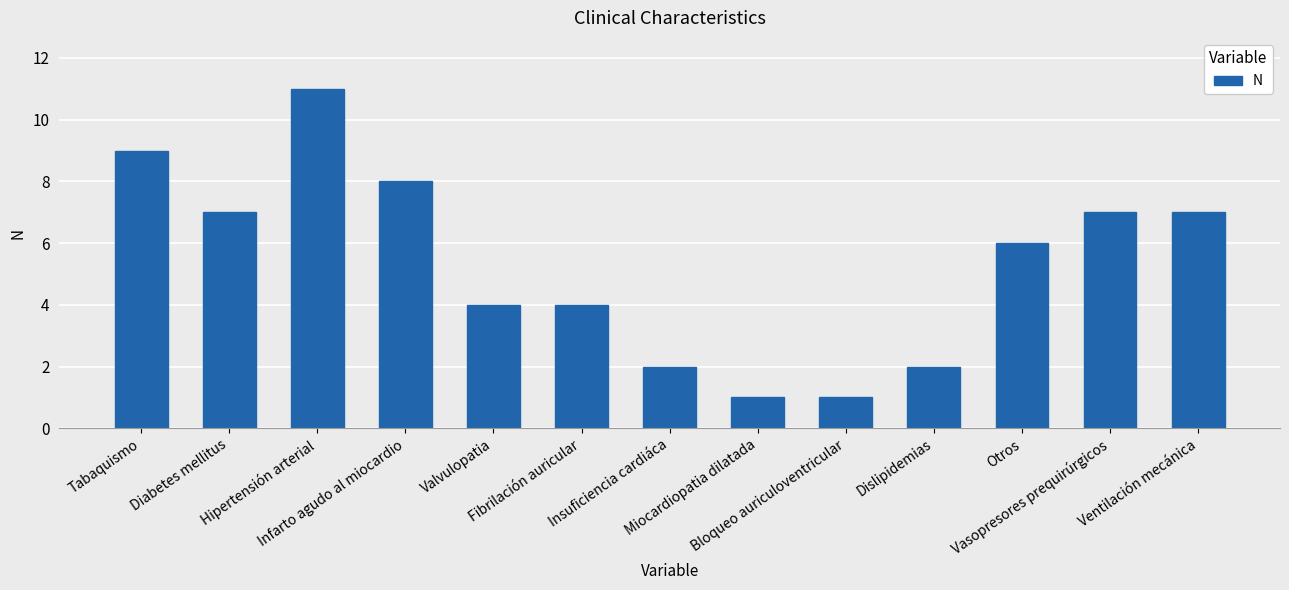

Count the number of categories in the chart.

13